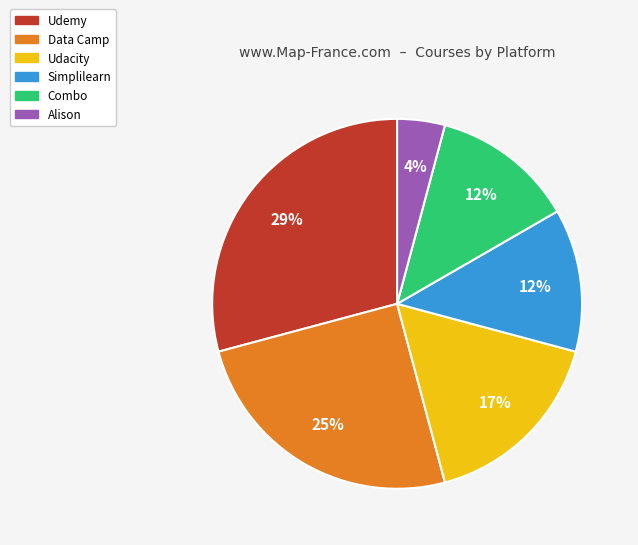

True or false: Data Camp accounts for 25% of the total.

True